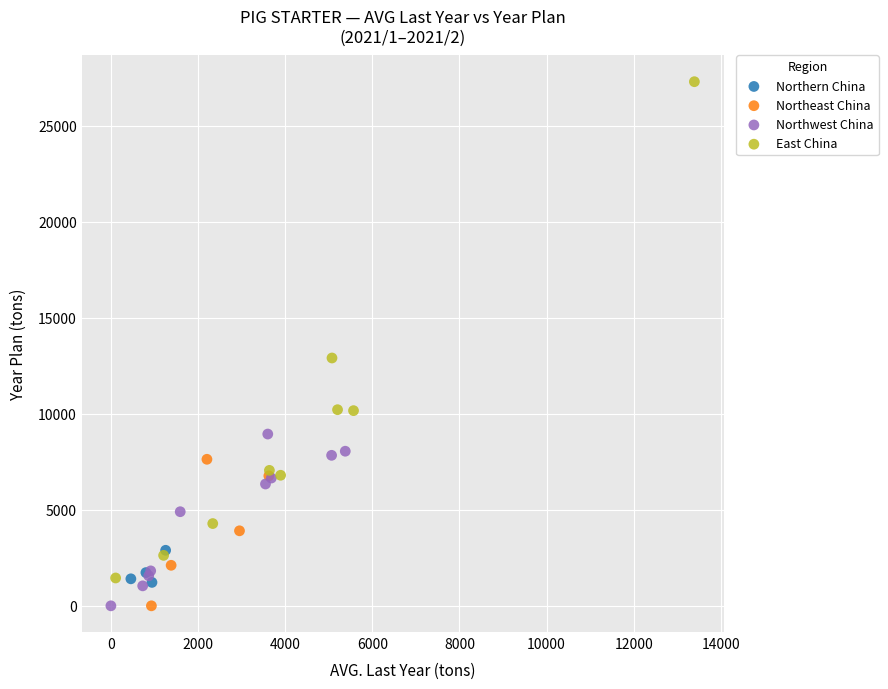

Which series has the largest Y range (max minus min)?

East China